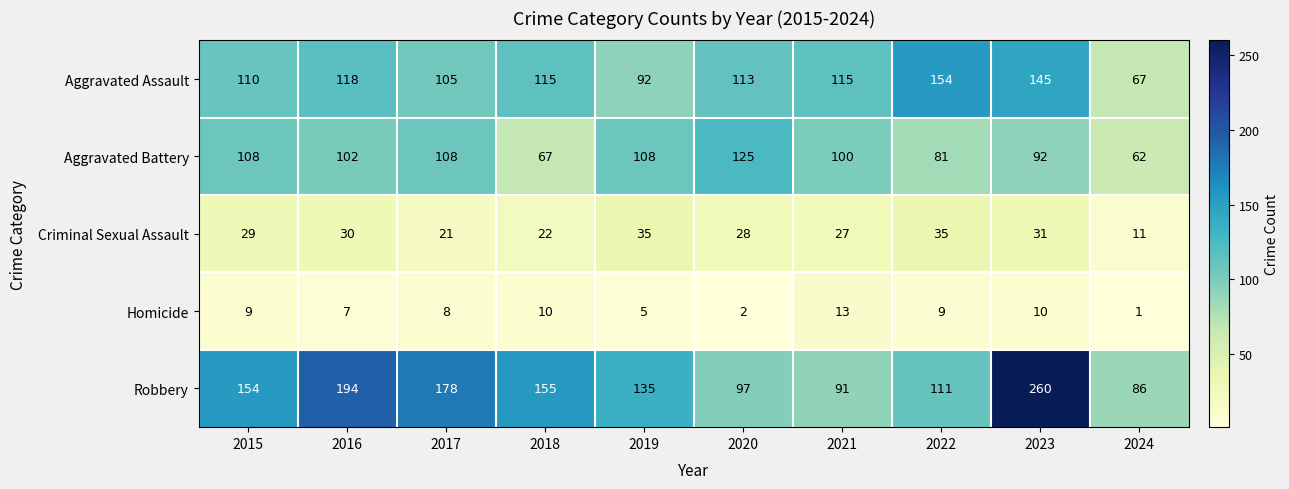

At 2021, list the series in order from smallest to largest.

Homicide, Criminal Sexual Assault, Robbery, Aggravated Battery, Aggravated Assault